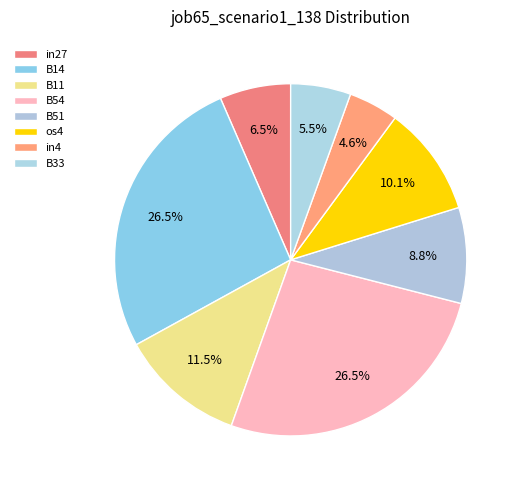

How many slices are in this pie chart?

8